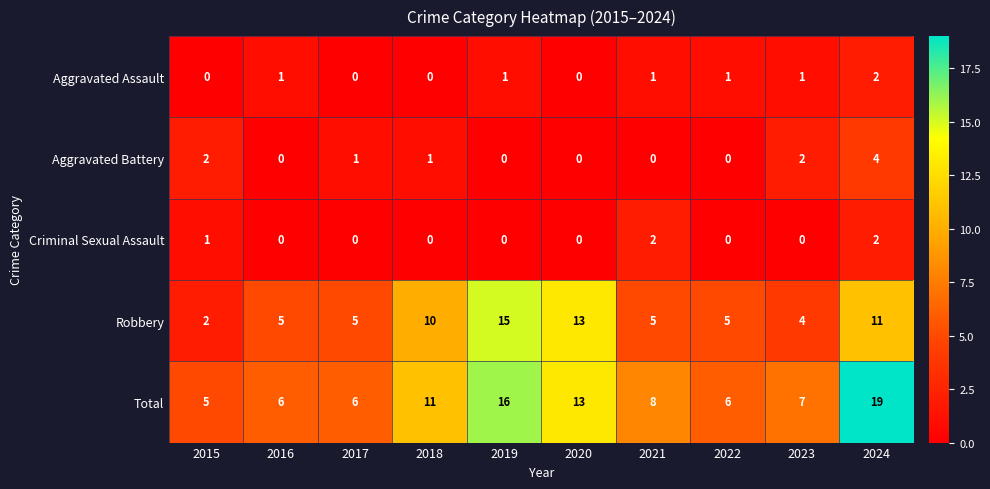

At which label does Aggravated Battery first exceed 1?

2015